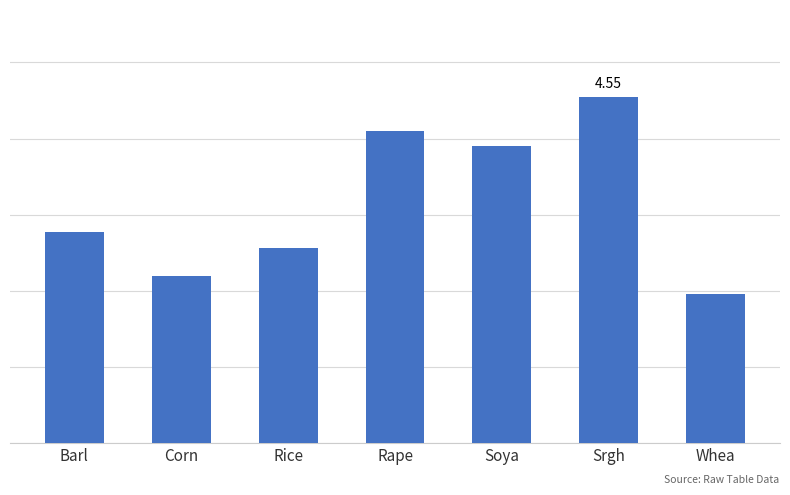

Rank the categories by value from lowest to highest.

Whea, Corn, Rice, Barl, Soya, Rape, Srgh